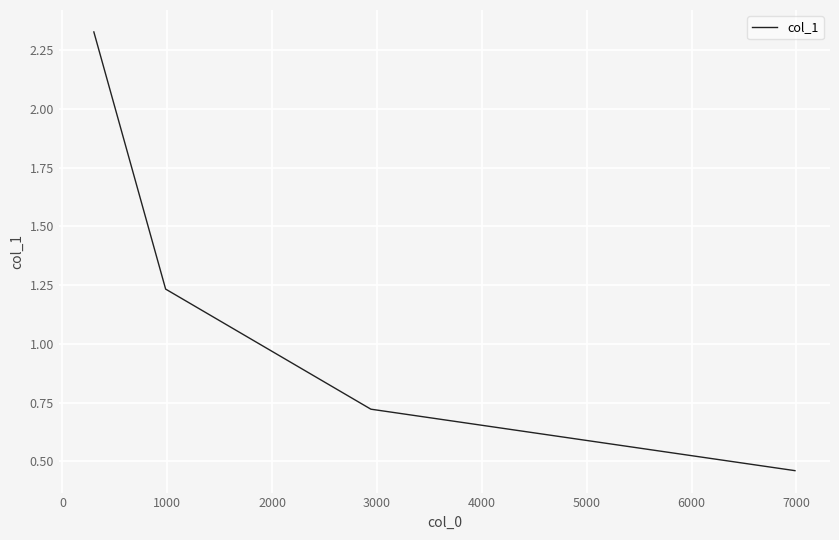

What is the difference between the maximum and minimum values?

1.9